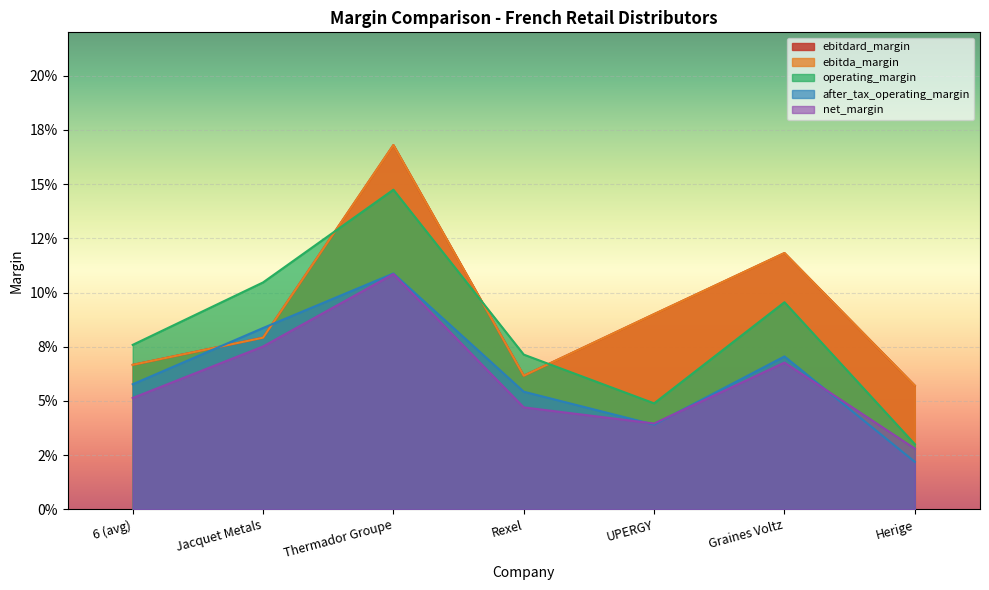

What is the sum of all ebitdard_margin values?

0.6